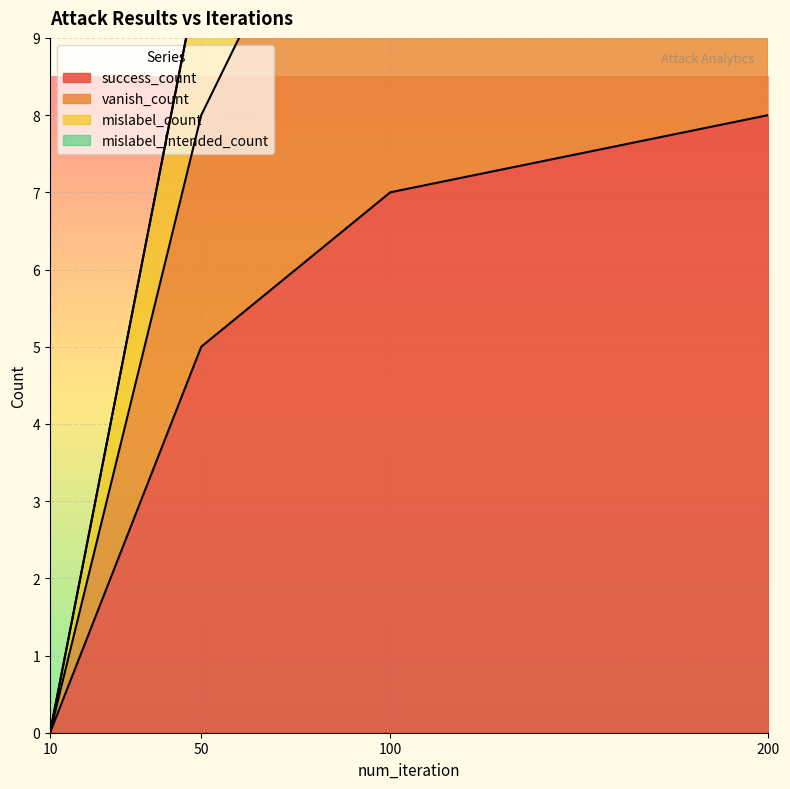

Where is success_count nearest to the value 4?

50